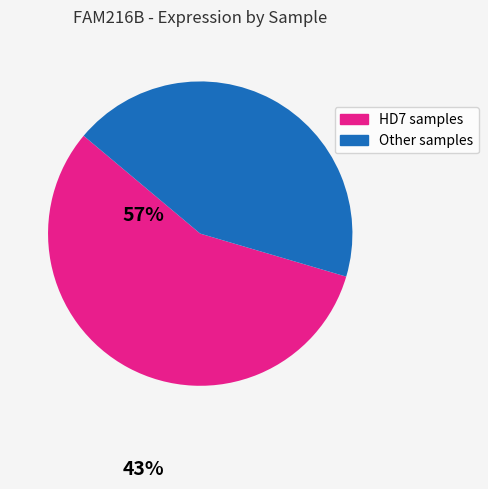

Does any single category account for the majority?

Yes